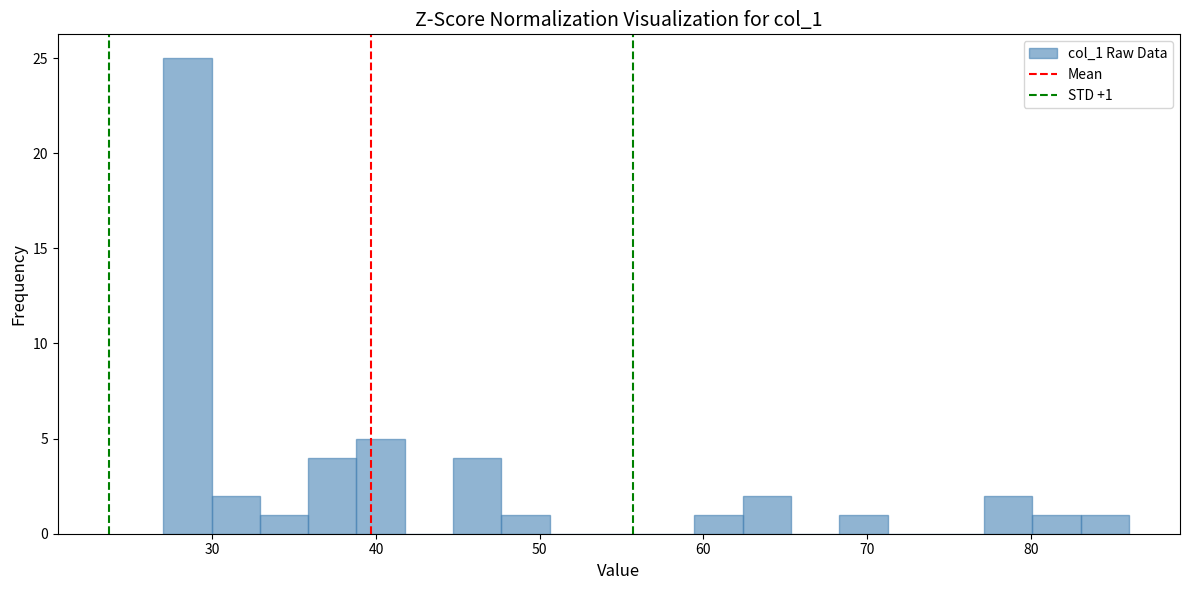

Read against the x-axis, roughly where is the centre of the tallest bar?

28